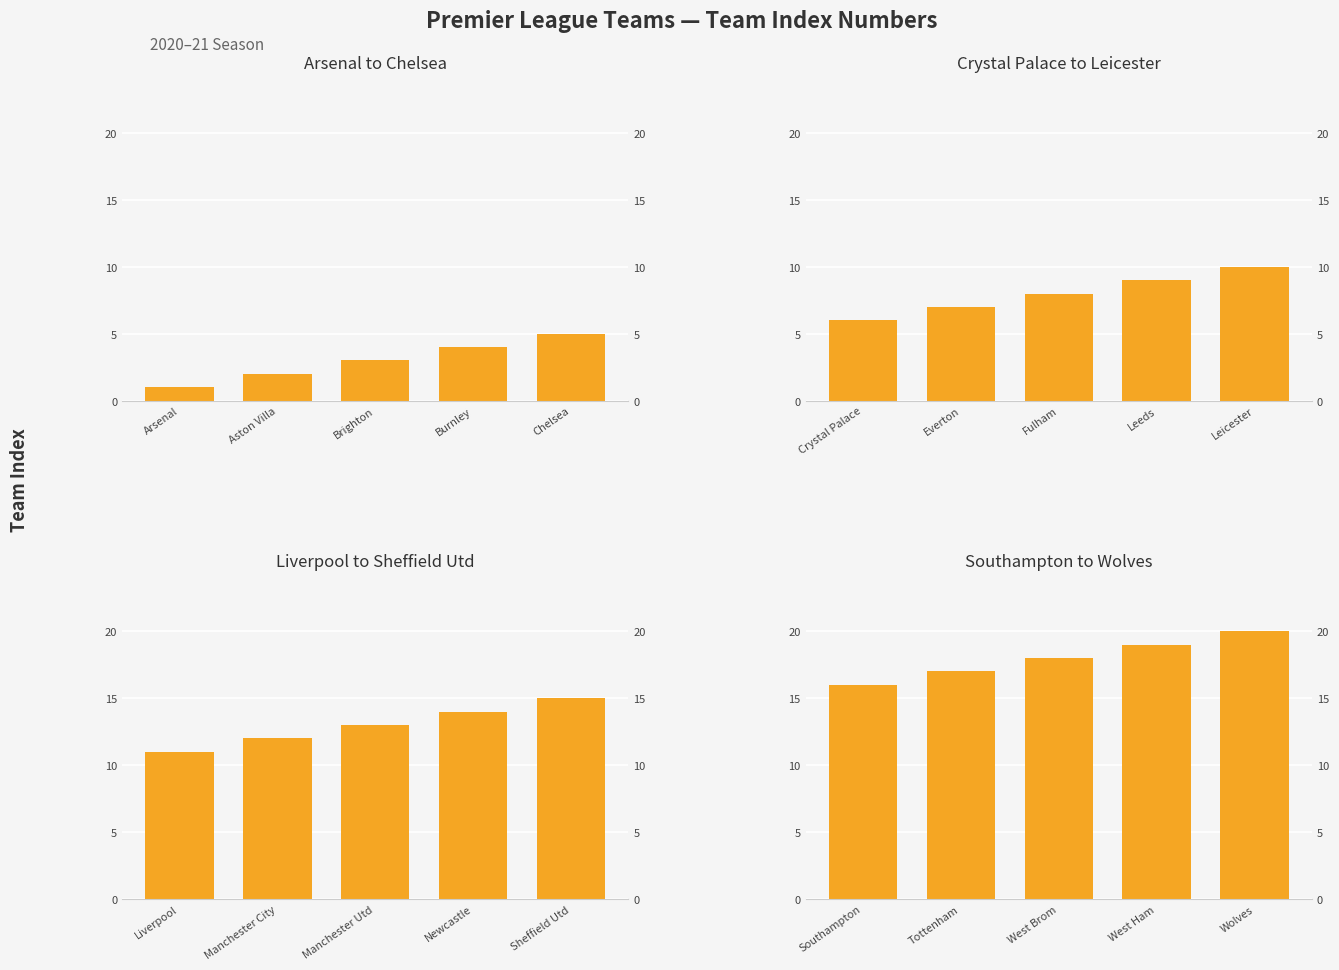

What is the change in value from Tottenham to Wolves?

+3